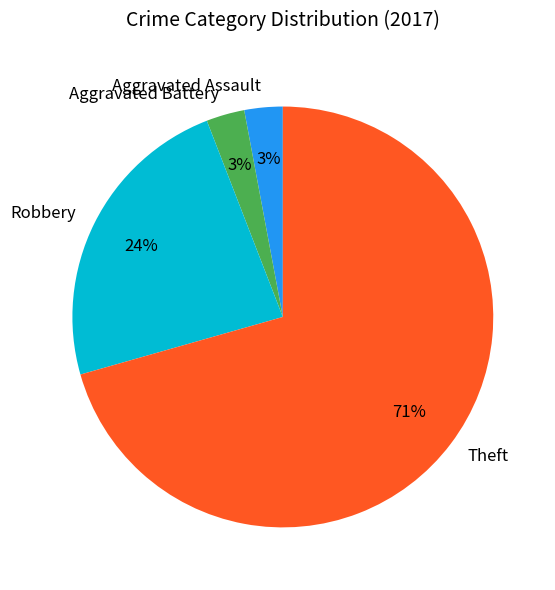

Is the sum of Theft and Aggravated Battery greater than half?

Yes